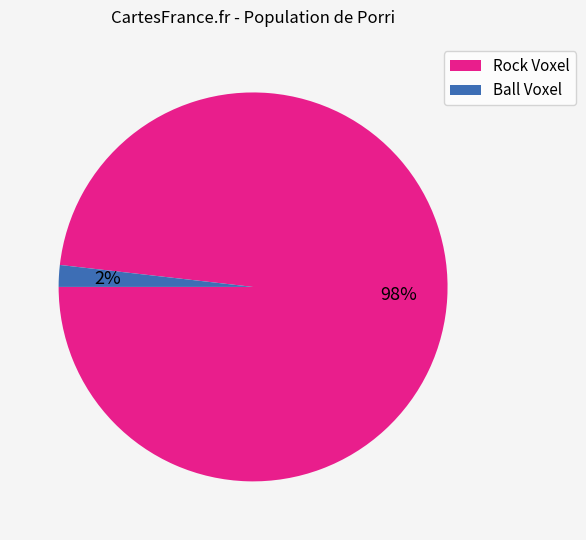

True or false: Rock Voxel accounts for 98% of the total.

True